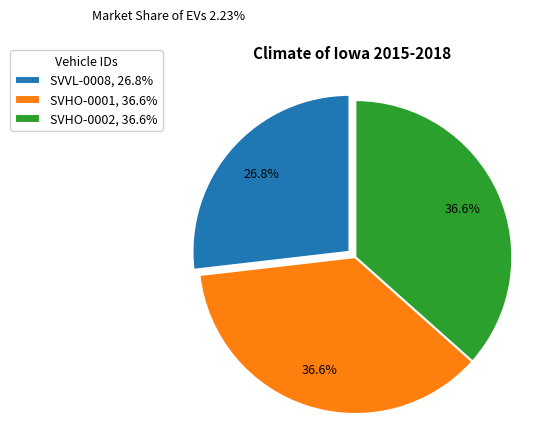

How many slices are in this pie chart?

3